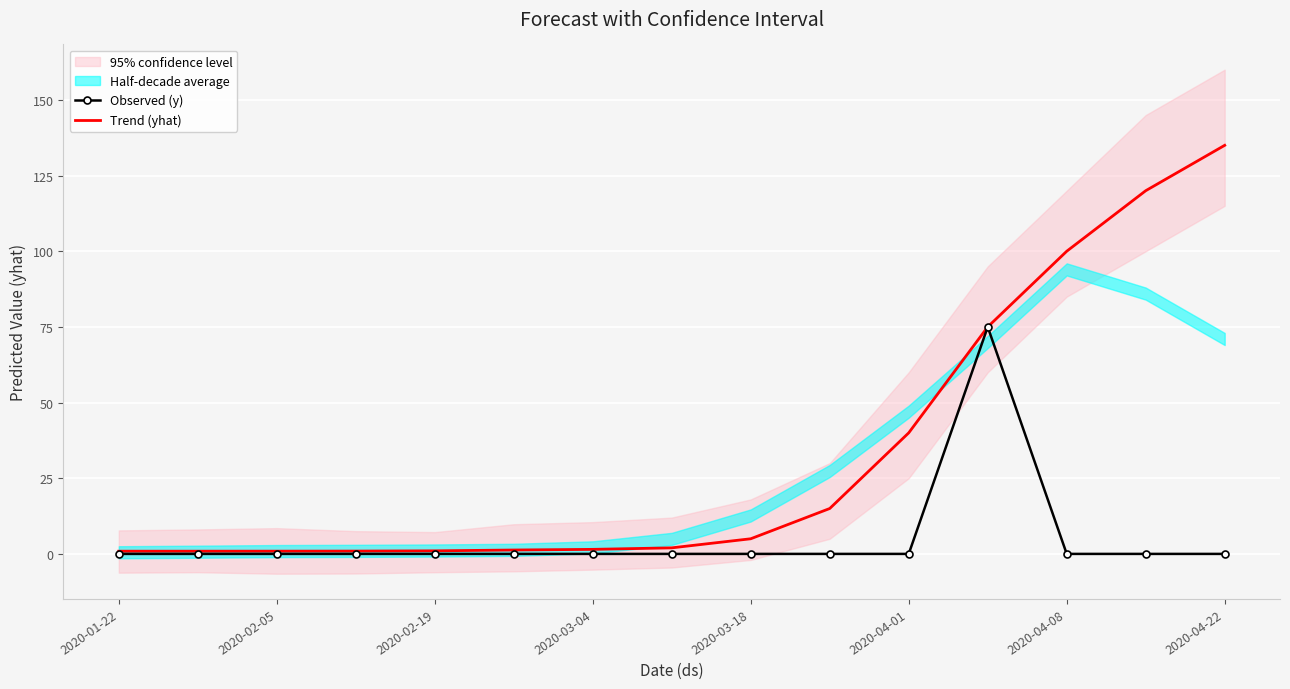

The value of Observed (y) at 2020-04-01 is 0.0. True or false?

True